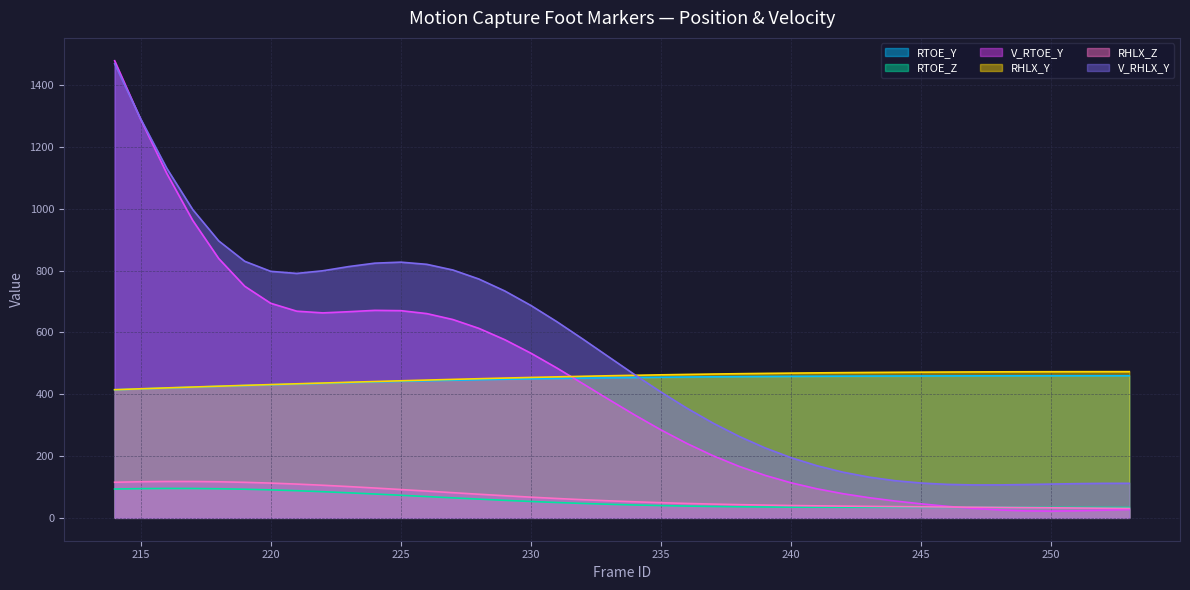

Which series has the largest total across all categories?

V_RHLX_Y